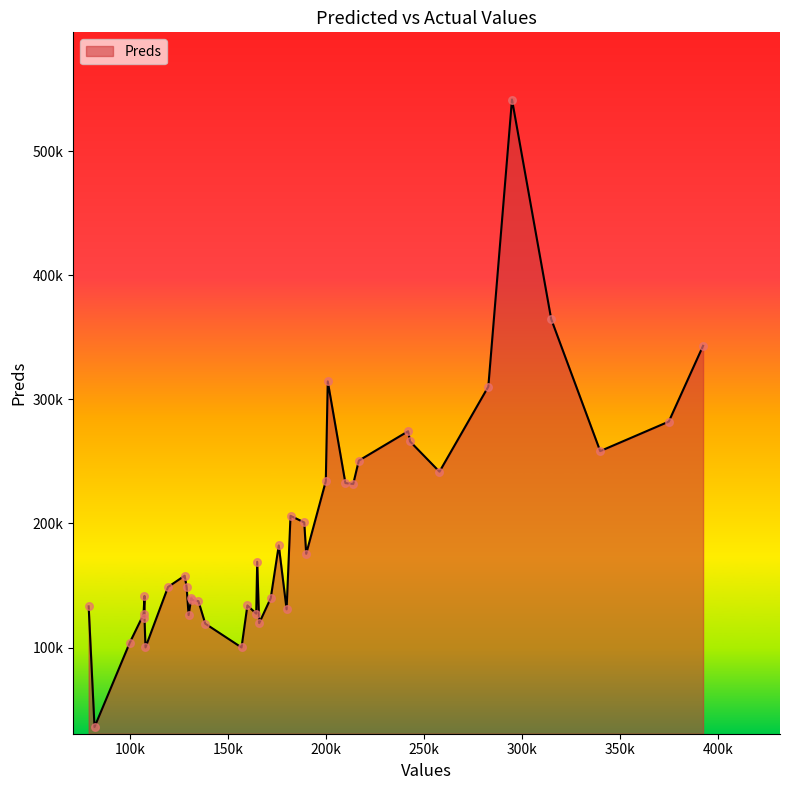

Approximately how many times larger is the value at 131400 compared to 138500?

1.2